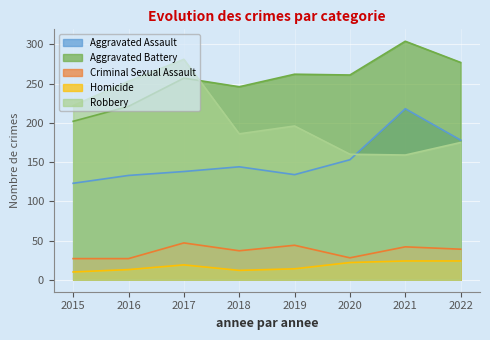

Where does the Homicide series first go above 19?

2020